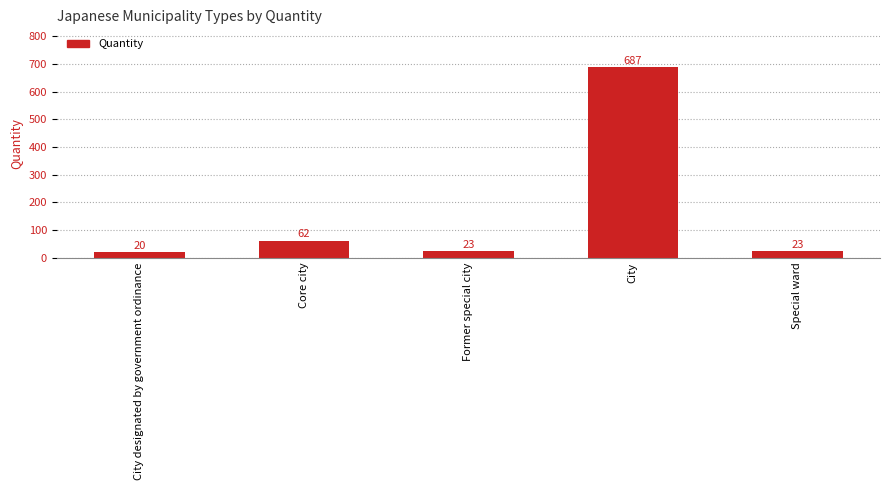

What is the ratio of the value at City to the value at Special ward?

29.9